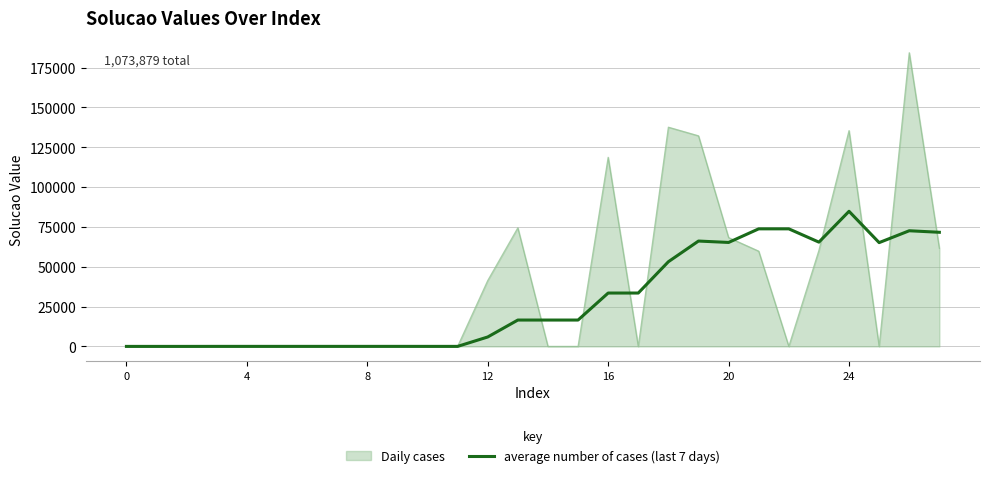

What is the highest value of the Daily cases series?

184305.0